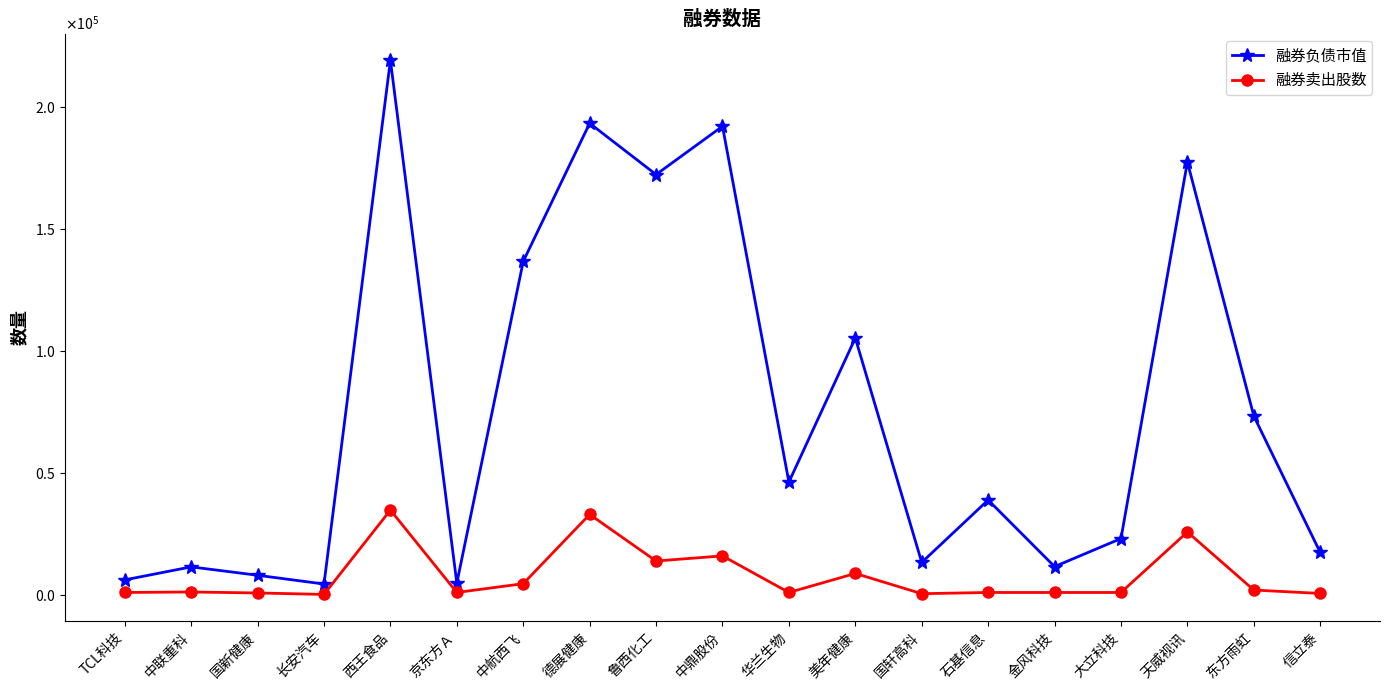

The 融券负债市值 series shows 6306 at 长安汽车. True or false?

False